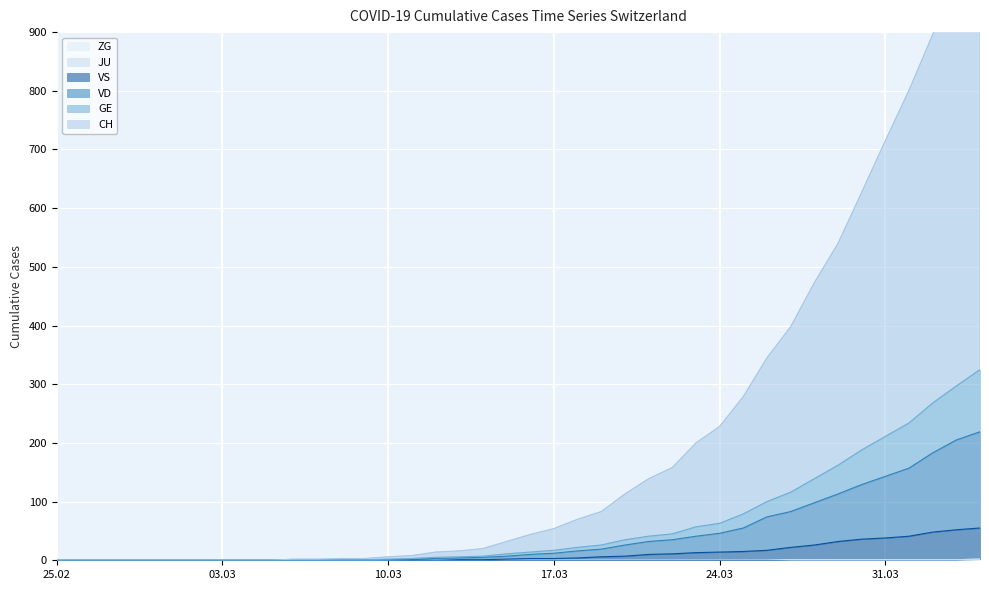

What is the highest value of the ZG series?

2